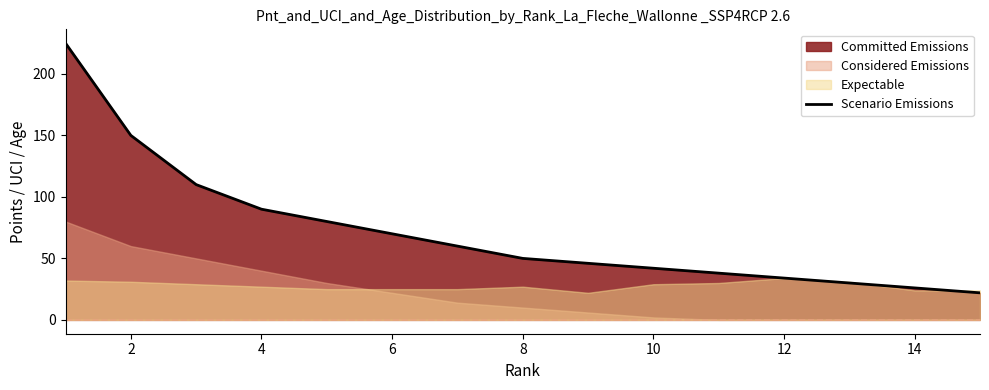

The value of Scenario Emissions at 14 is 43. True or false?

False